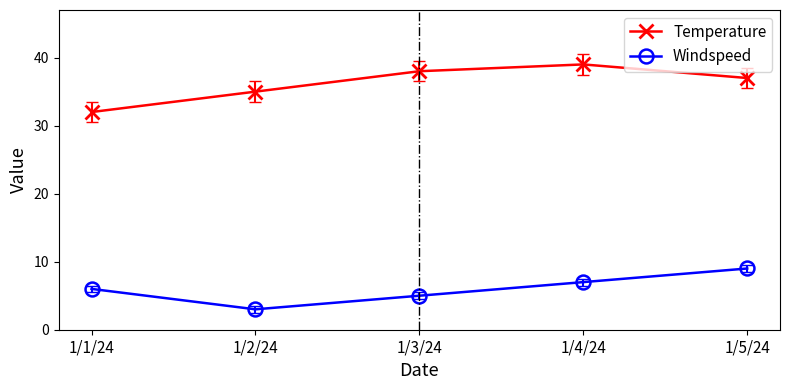

Reading left to right, transcribe all the data shown in this chart.

Temperature: 32	35	38	39	37
Windspeed: 6	3	5	7	9